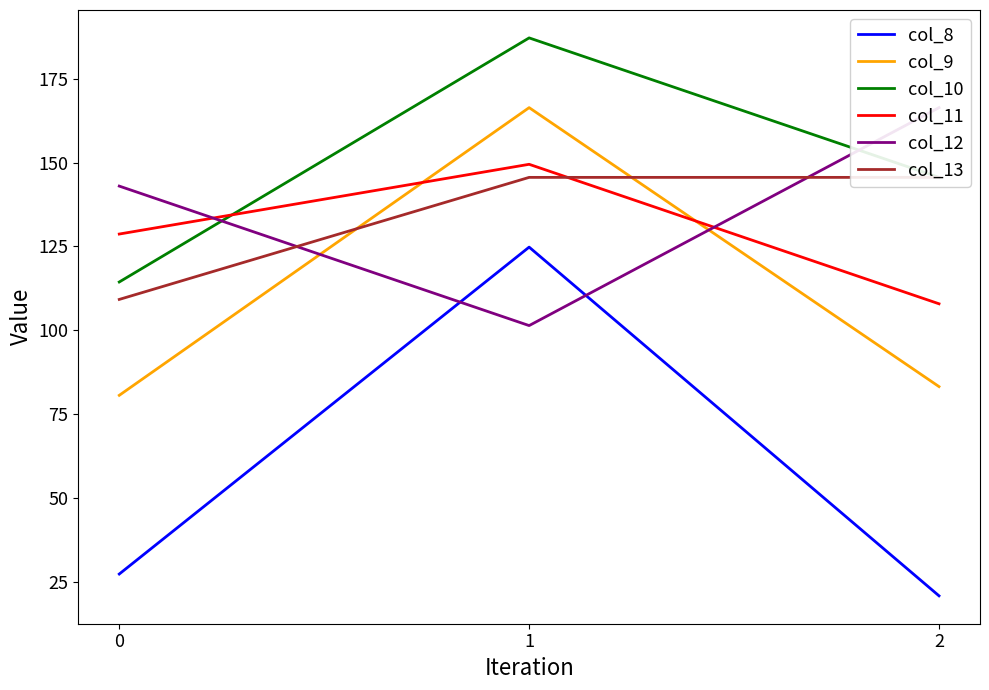

The col_10 series shows 187.2 at 1. True or false?

True